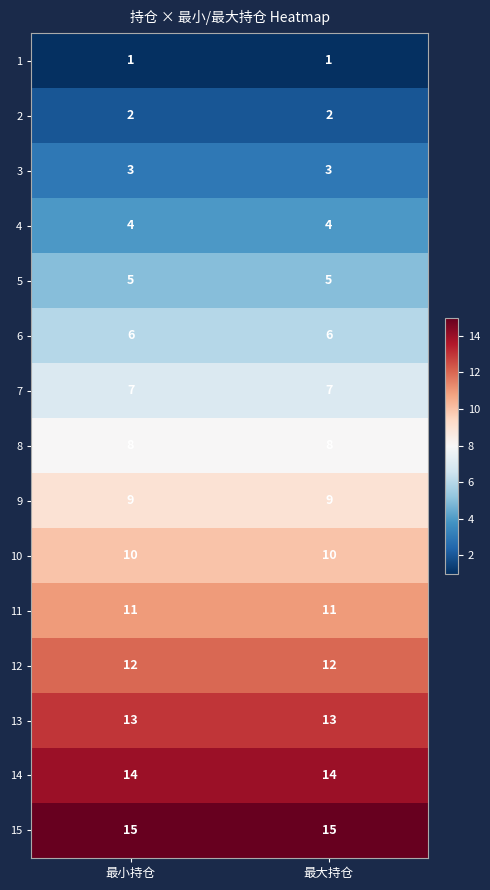

The 12 series shows 12 at 最小持仓. True or false?

True